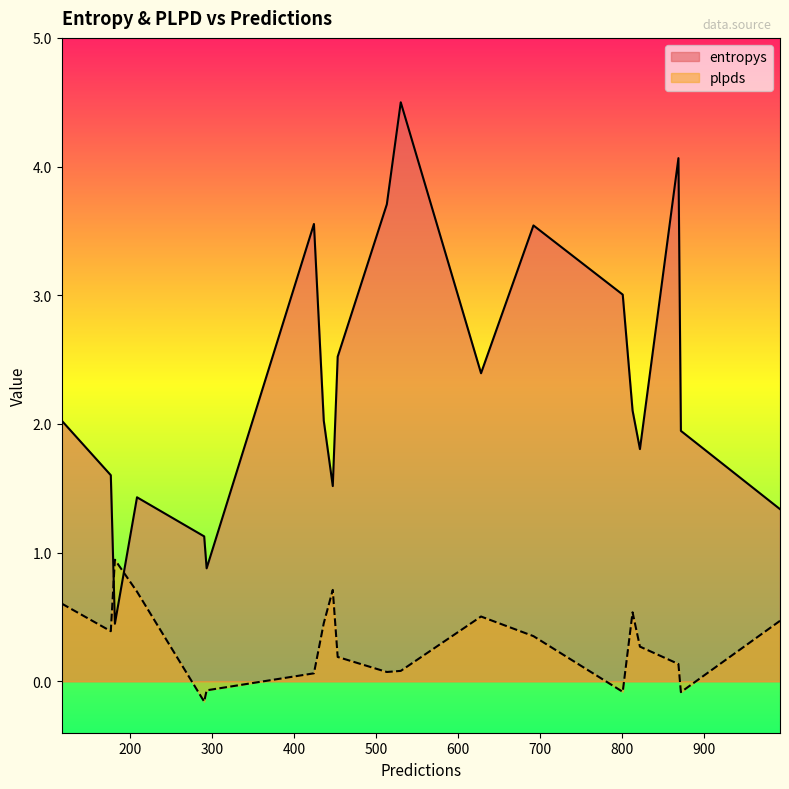

Read the plpds value at 801.

-0.1